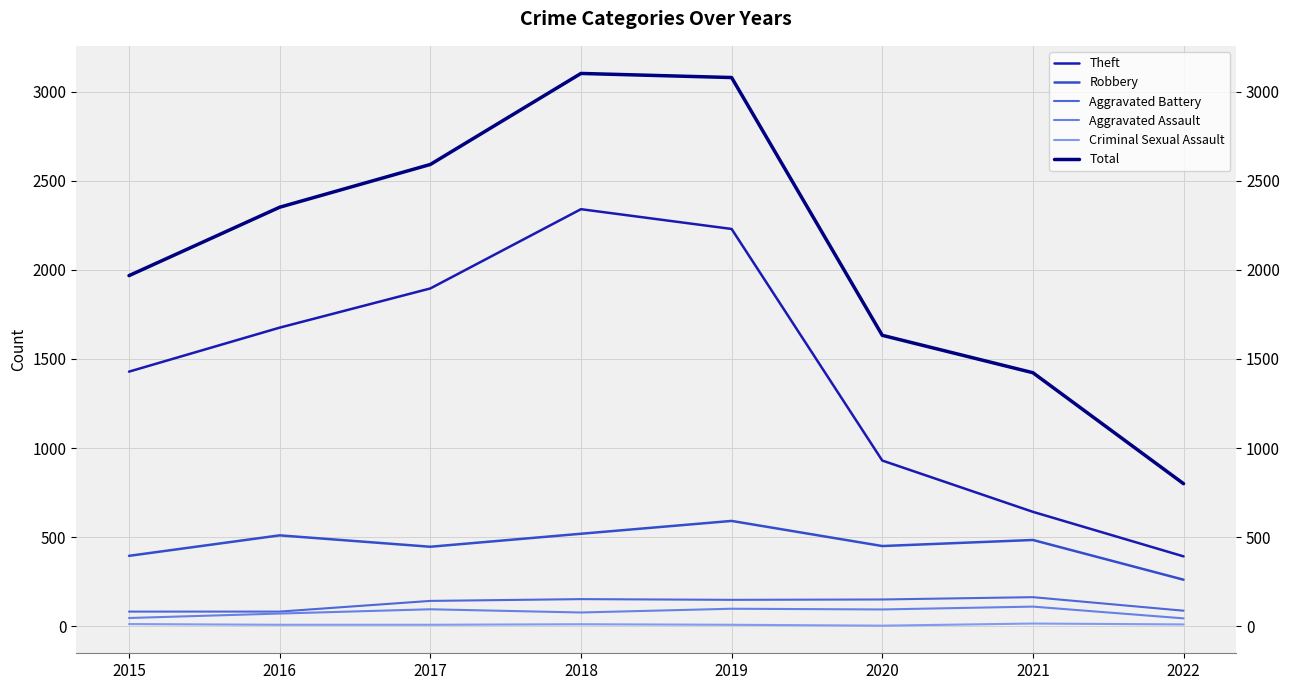

True or false: Theft has a value of 897 at 2016.

False